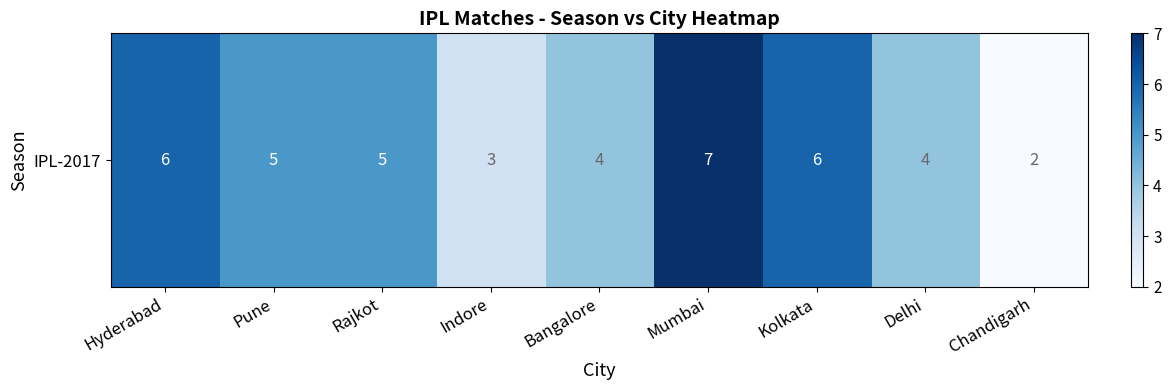

Between Kolkata and Bangalore, which is larger?

Kolkata